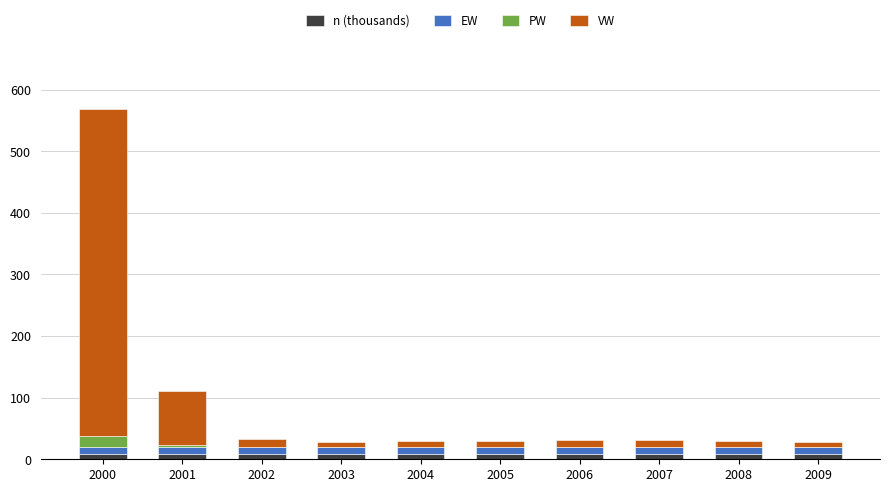

At which category is the sum across all series the highest?

2000